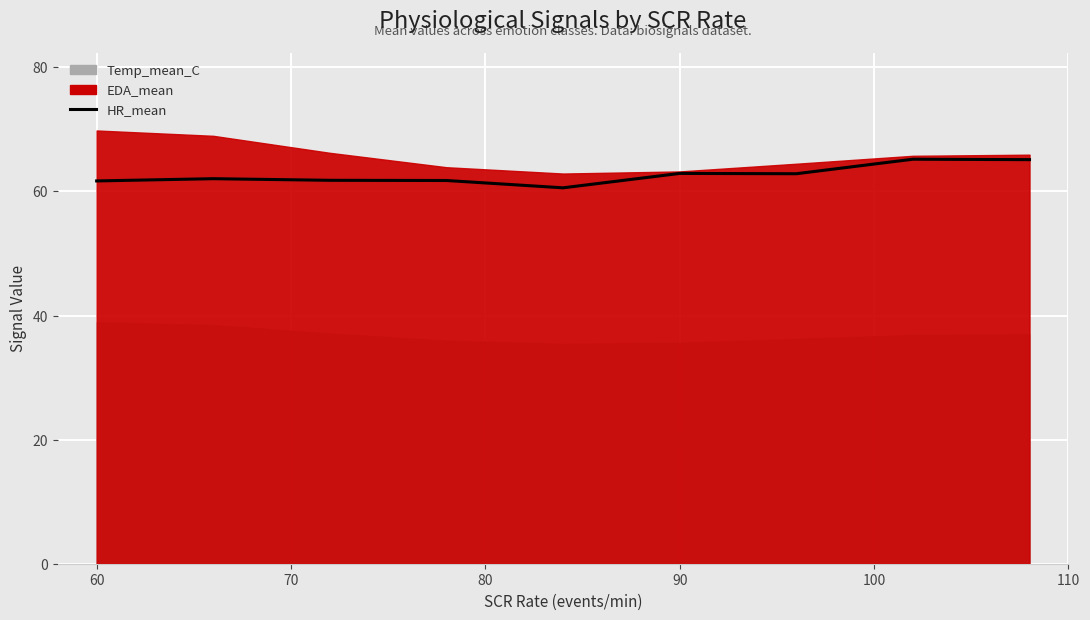

What is the lowest value of the HR_mean series?

60.6